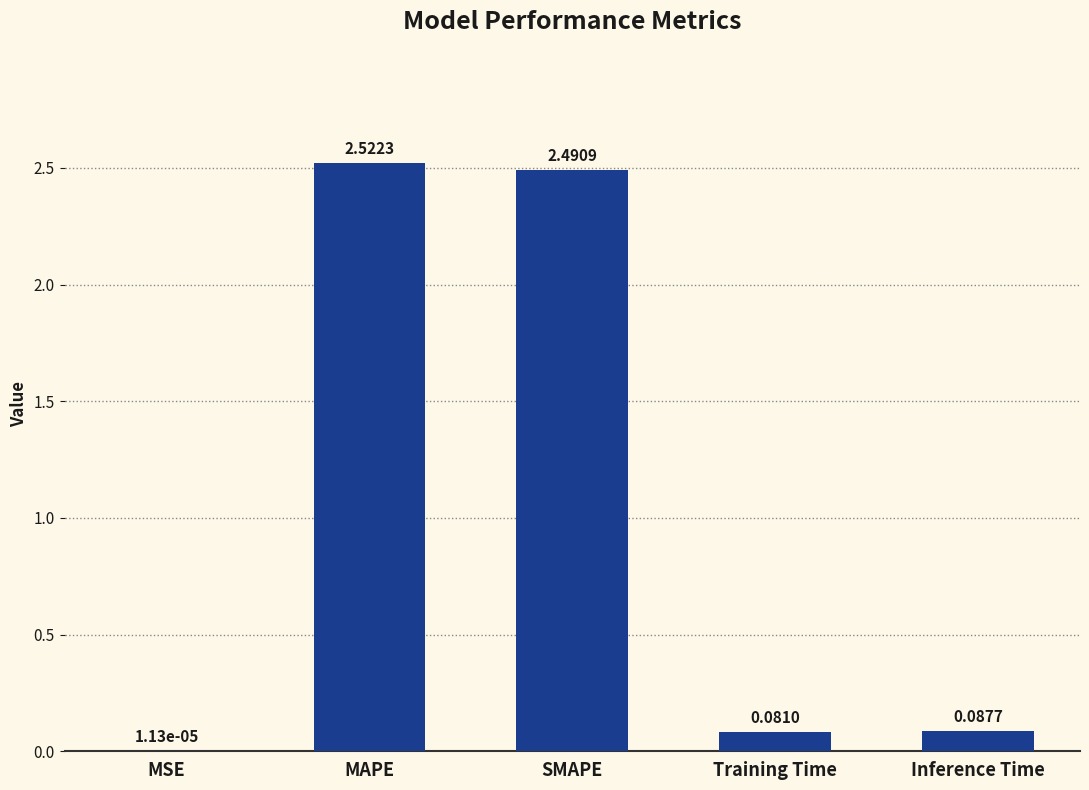

What is the sum of all values?

5.2